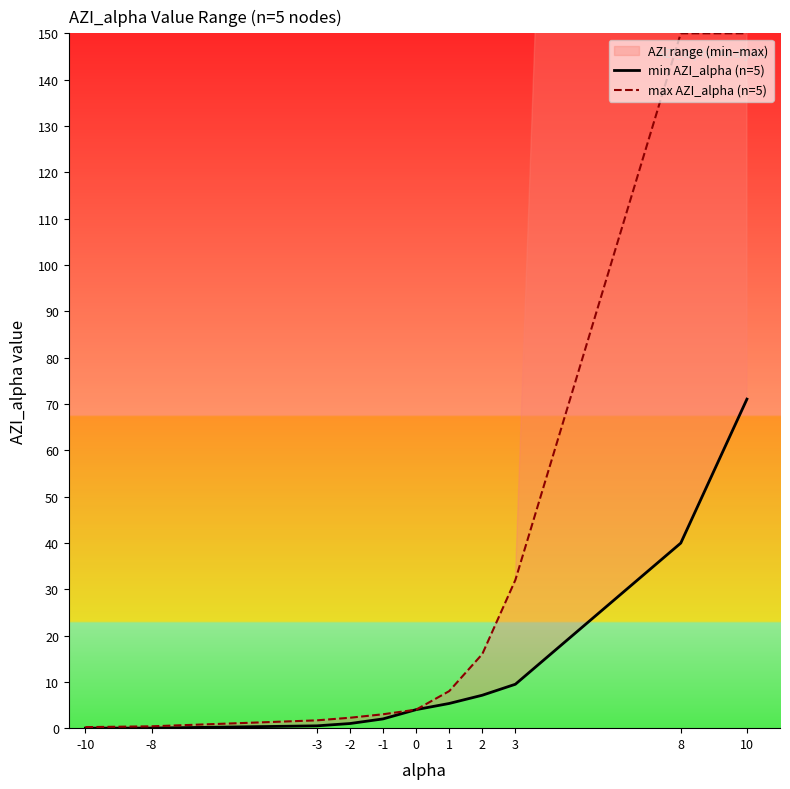

What value does the max AZI_alpha (n=5) series have at 0?

4.0